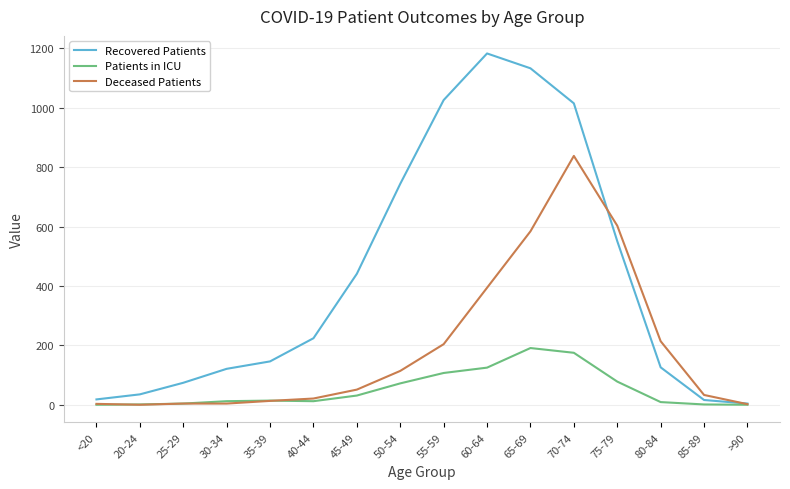

What is the average value of the Deceased Patients series?

193